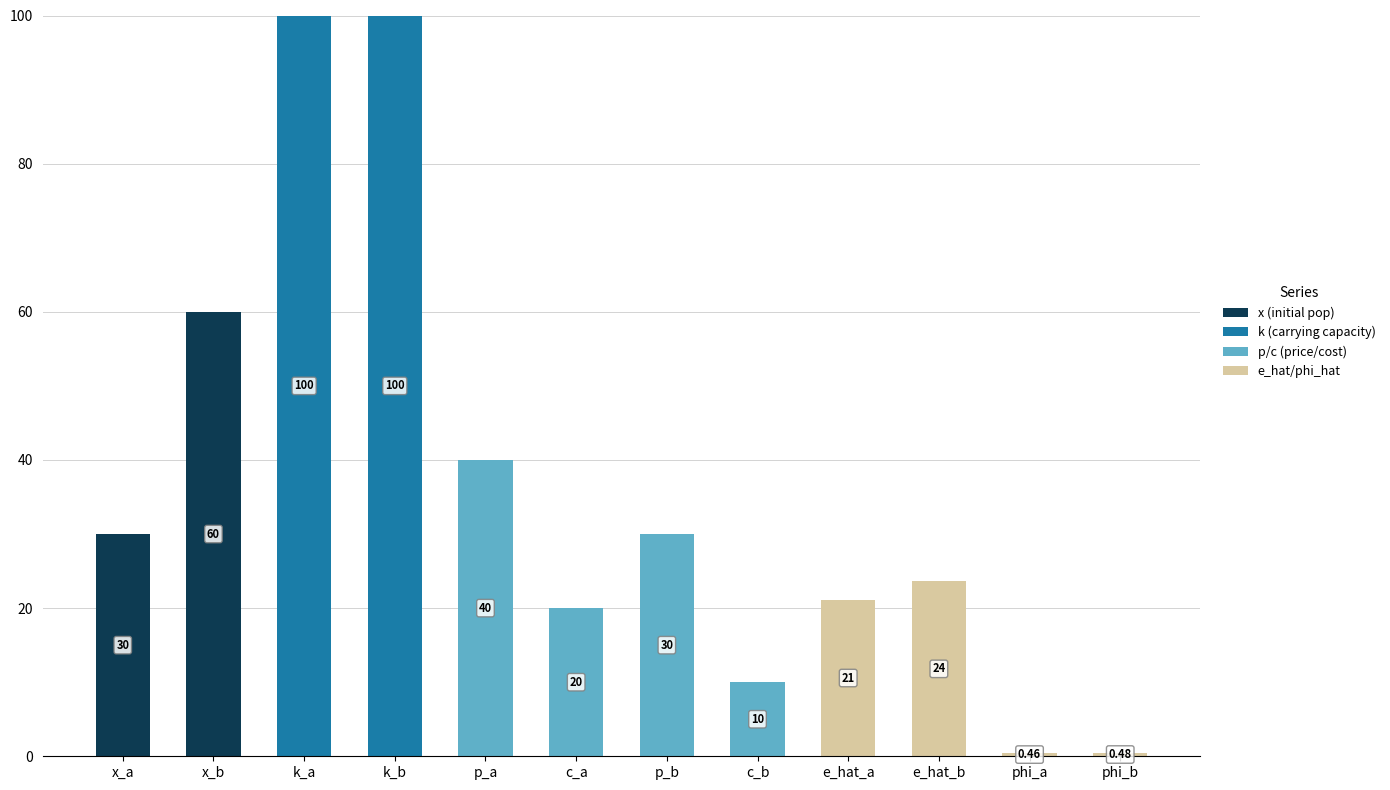

What is the total value across all series at e_hat_b?

23.6